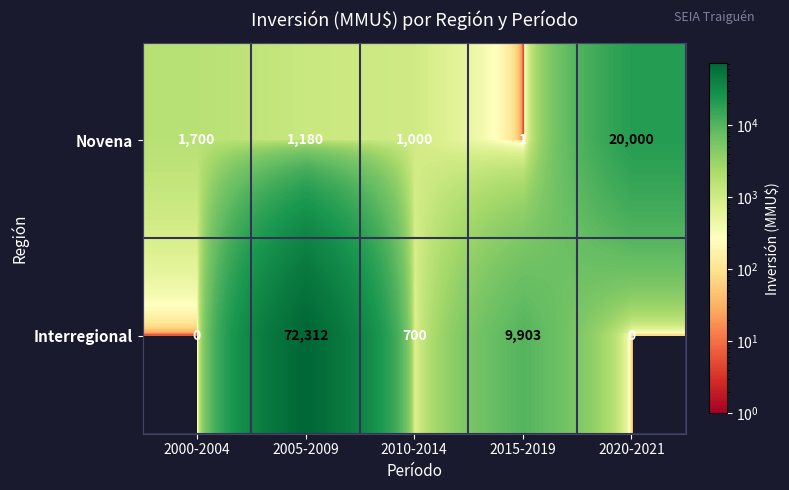

List the series in order of their overall mean, highest first.

Interregional, Novena